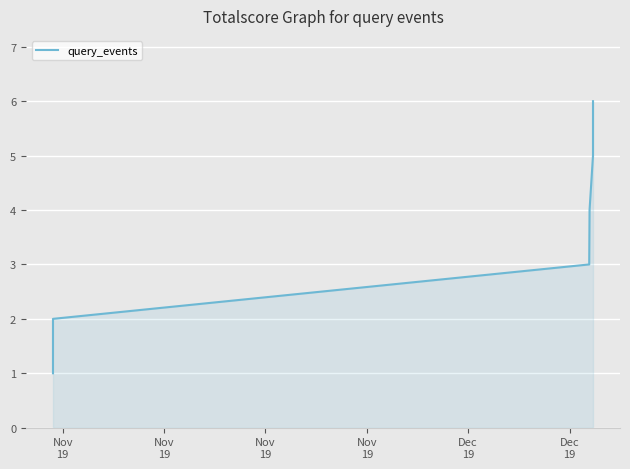

What is the maximum value shown in the chart?

6